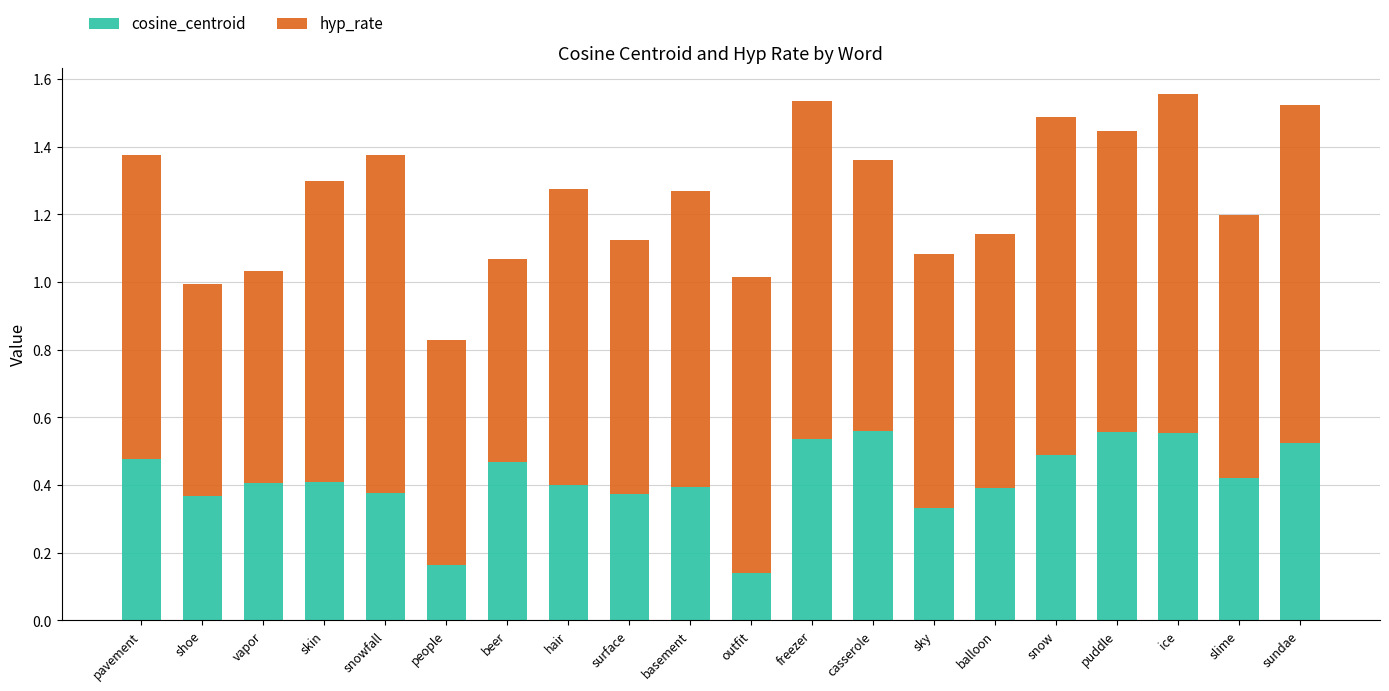

Is it true that cosine_centroid equals 0.4 at skin?

True